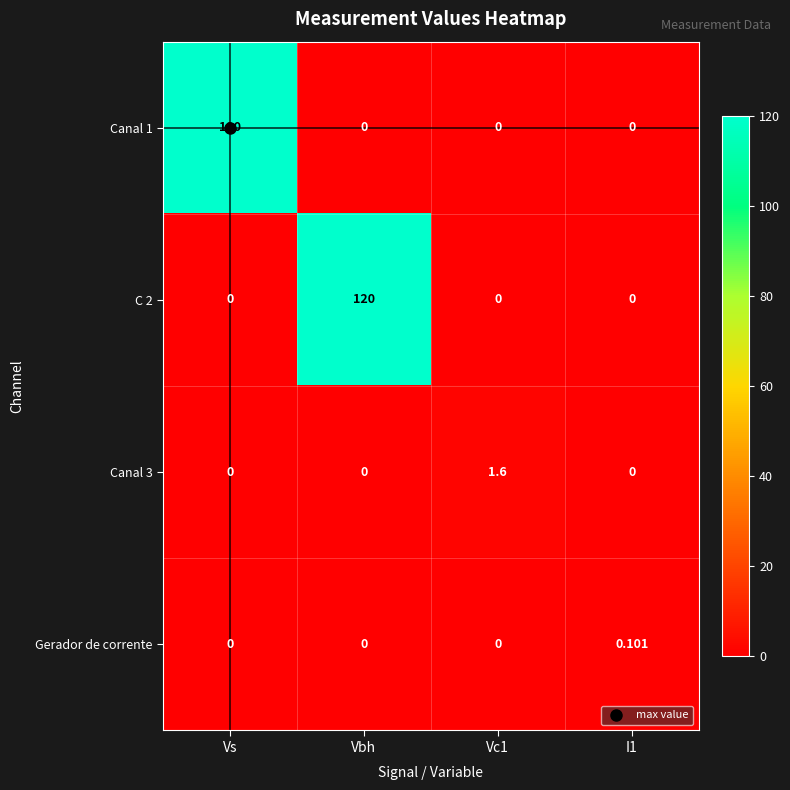

Which has a higher value, Vs or Vbh?

Vs